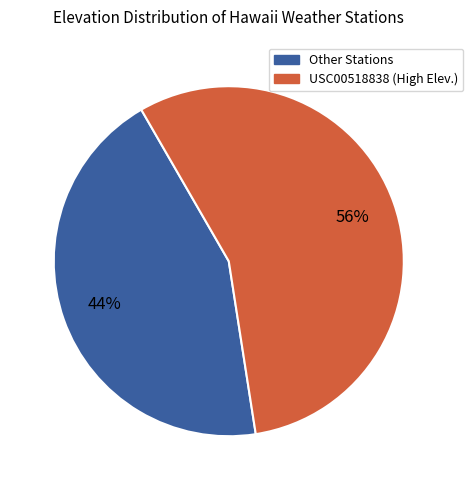

To the nearest percent, what is the average slice percentage?

50%